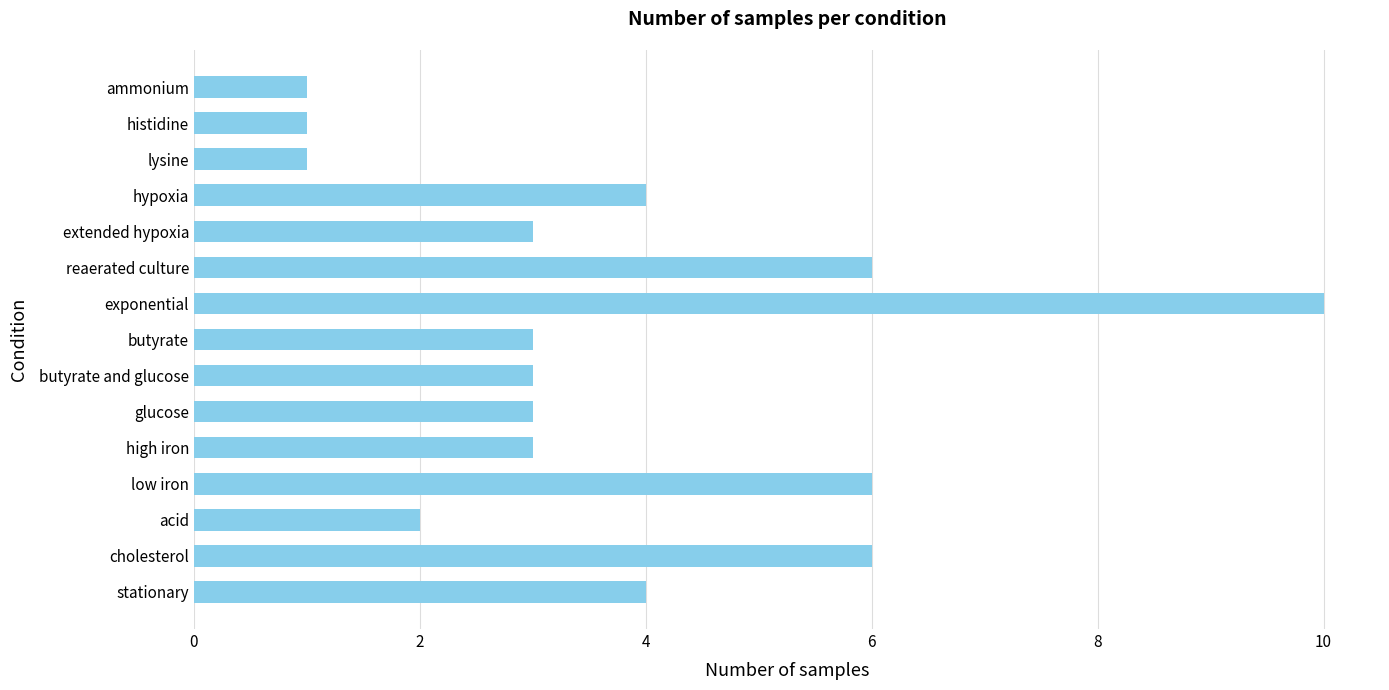

The chart shows a value of 1 at histidine. True or false?

True